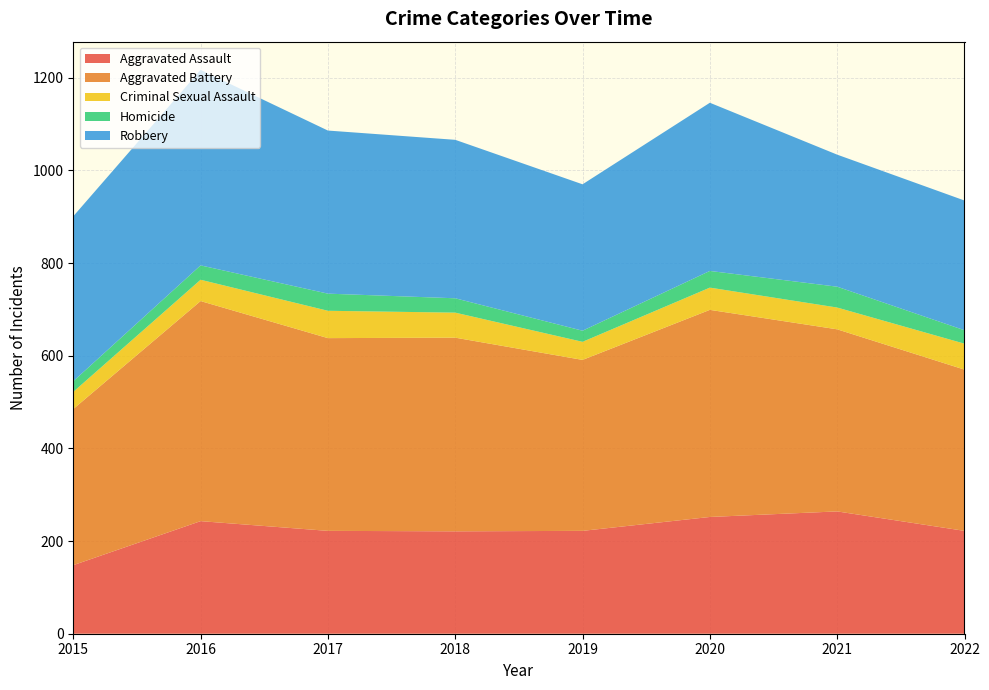

Reading left to right, what are all the values shown in this chart?

Aggravated Assault: 2015=148	2016=243	2017=222	2018=221	2019=222	2020=252	2021=264	2022=222
Aggravated Battery: 2015=337	2016=475	2017=416	2018=418	2019=369	2020=447	2021=393	2022=348
Criminal Sexual Assault: 2015=37	2016=46	2017=59	2018=54	2019=39	2020=48	2021=47	2022=56
Homicide: 2015=23	2016=31	2017=37	2018=31	2019=24	2020=36	2021=45	2022=29
Robbery: 2015=356	2016=422	2017=352	2018=342	2019=316	2020=363	2021=285	2022=280